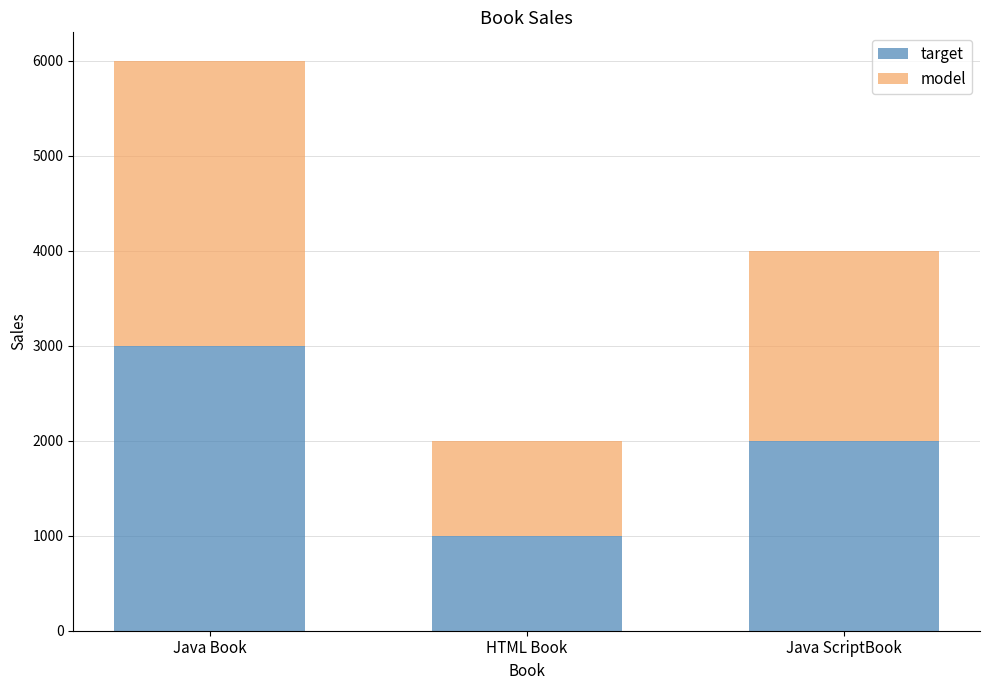

Which category has the highest value in the target series?

Java Book